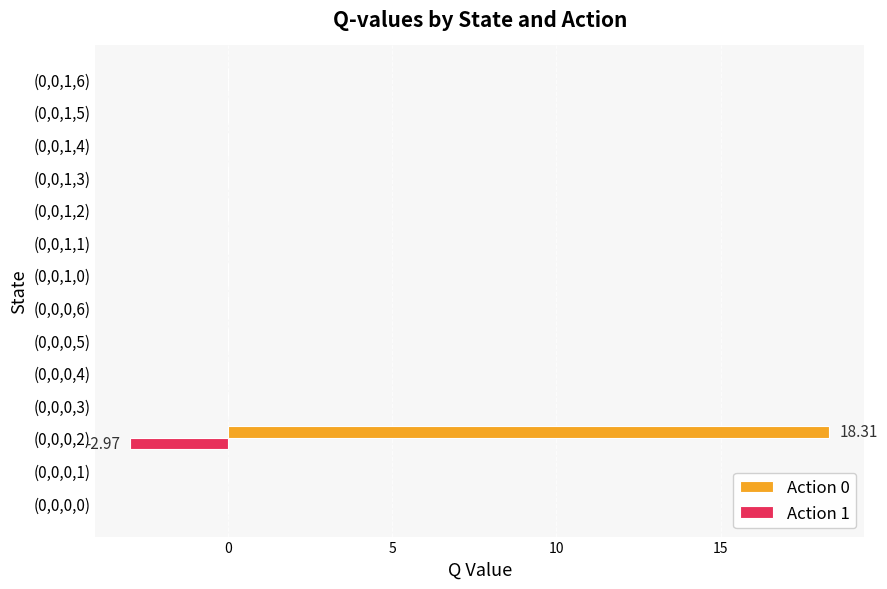

What is the sum of all Action 1 values?

-3.0